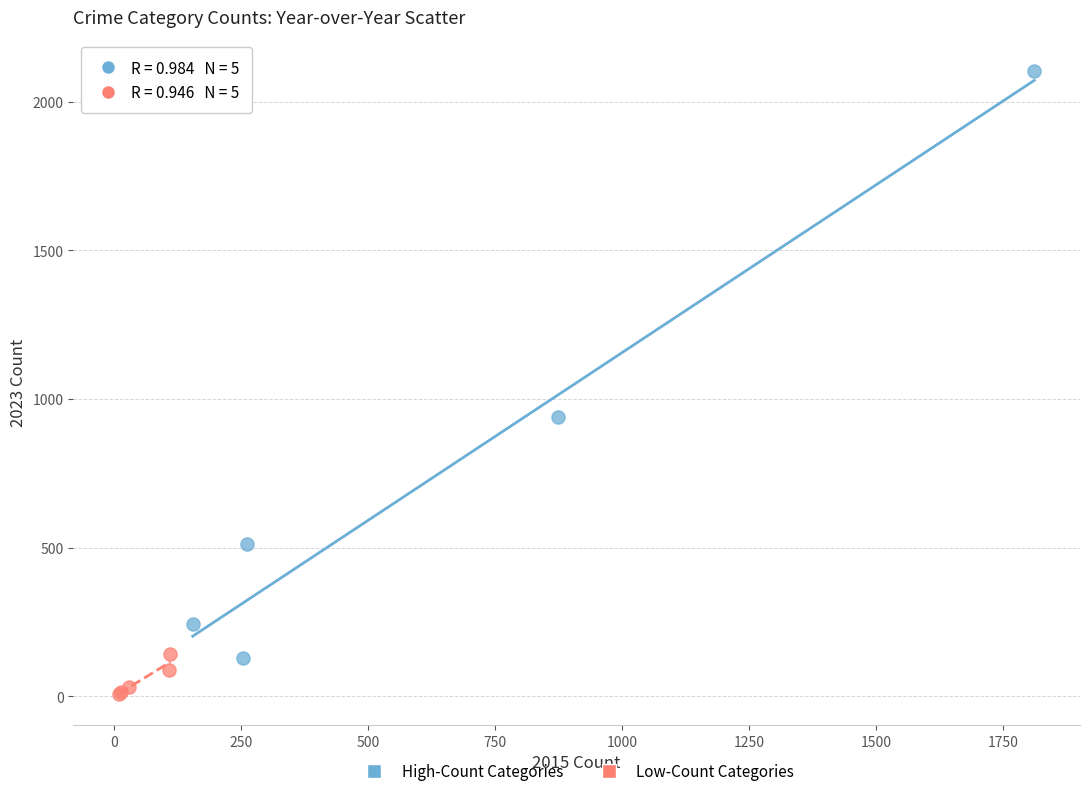

Which series contains the lowest Y value?

Low-Count Categories